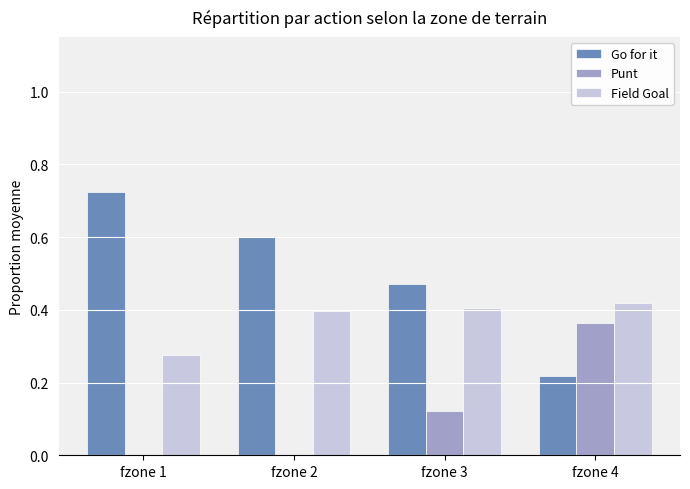

Count the number of data series in this chart.

3